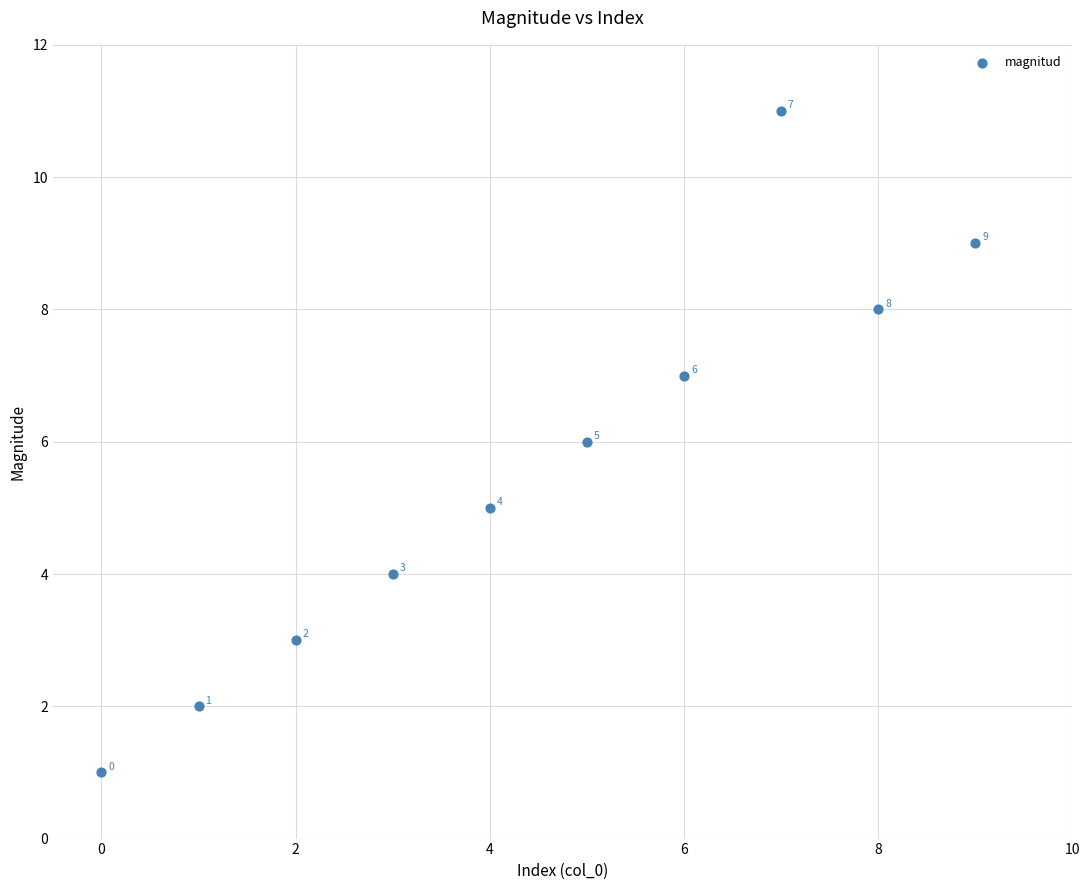

What is the average Y value?

6